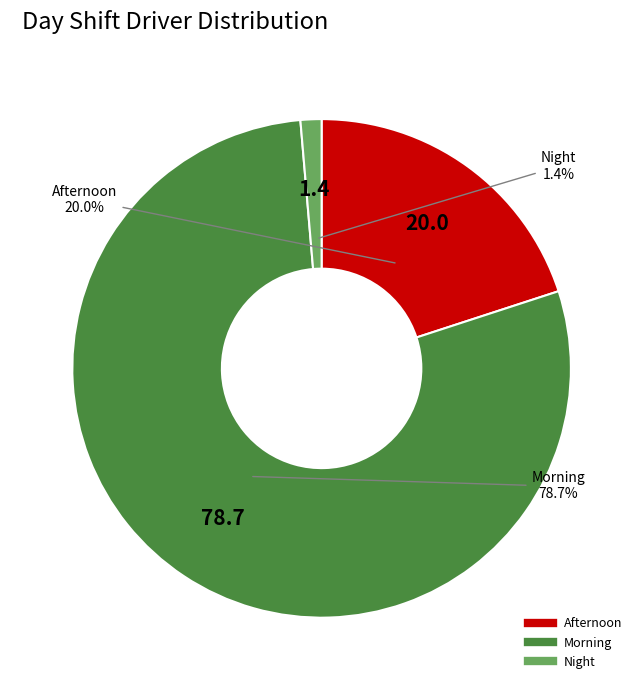

Which slice is the smallest?

Night